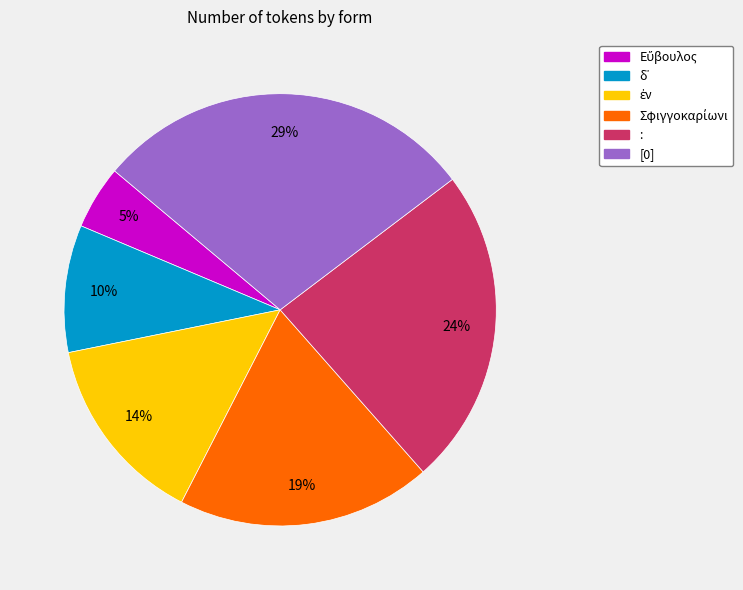

To the nearest percent, what is the average slice percentage?

17%